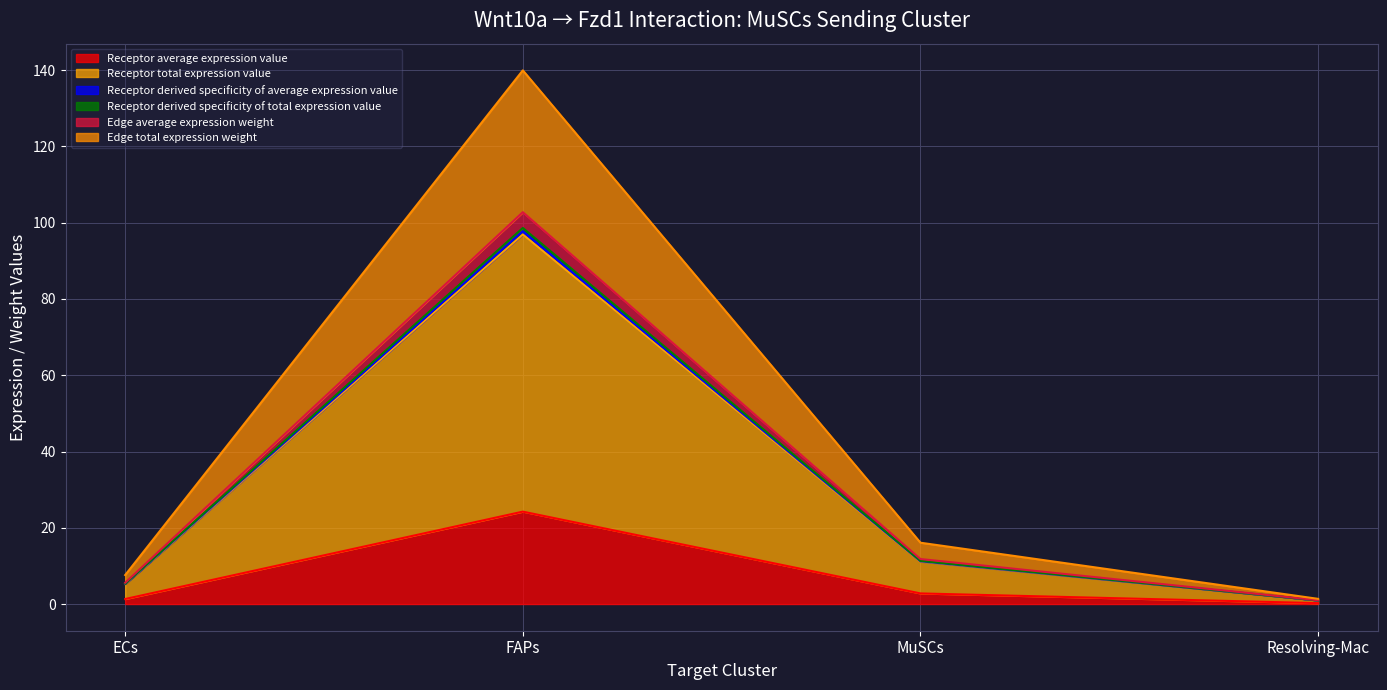

The value of Receptor derived specificity of total expression value at FAPs is 56.0. True or false?

False